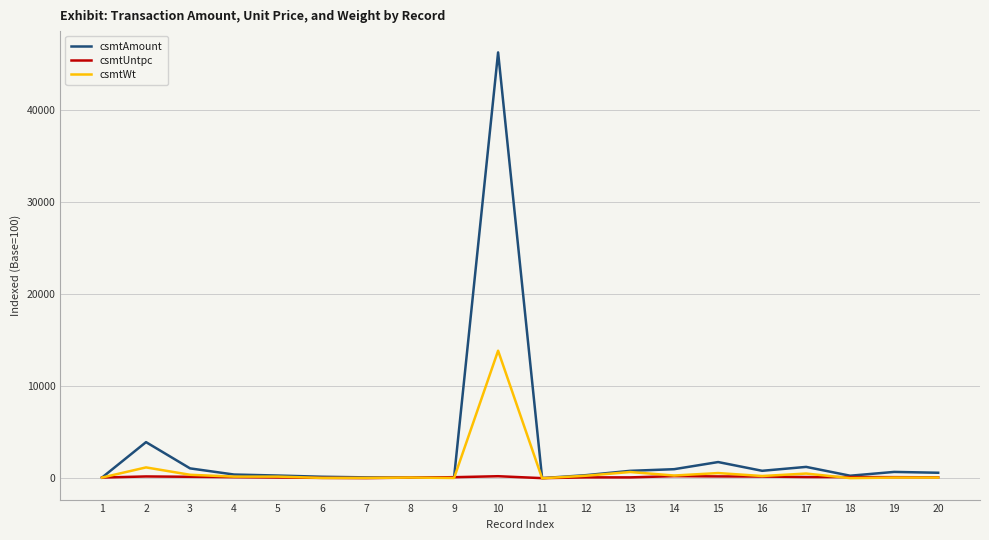

Which series has the largest total across all categories?

csmtAmount